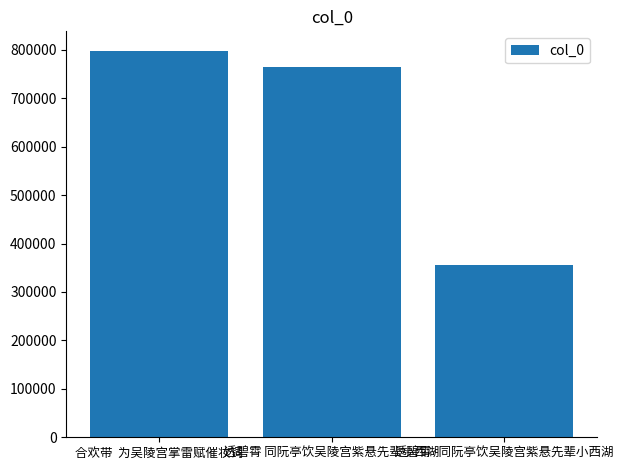

List the labels in order of value, largest first.

合欢带  为吴陵宫掌雷赋催妆词, 透碧霄 同阮亭饮吴陵宫紫悬先辈小西湖, 透碧霄·同阮亭饮吴陵宫紫悬先辈小西湖